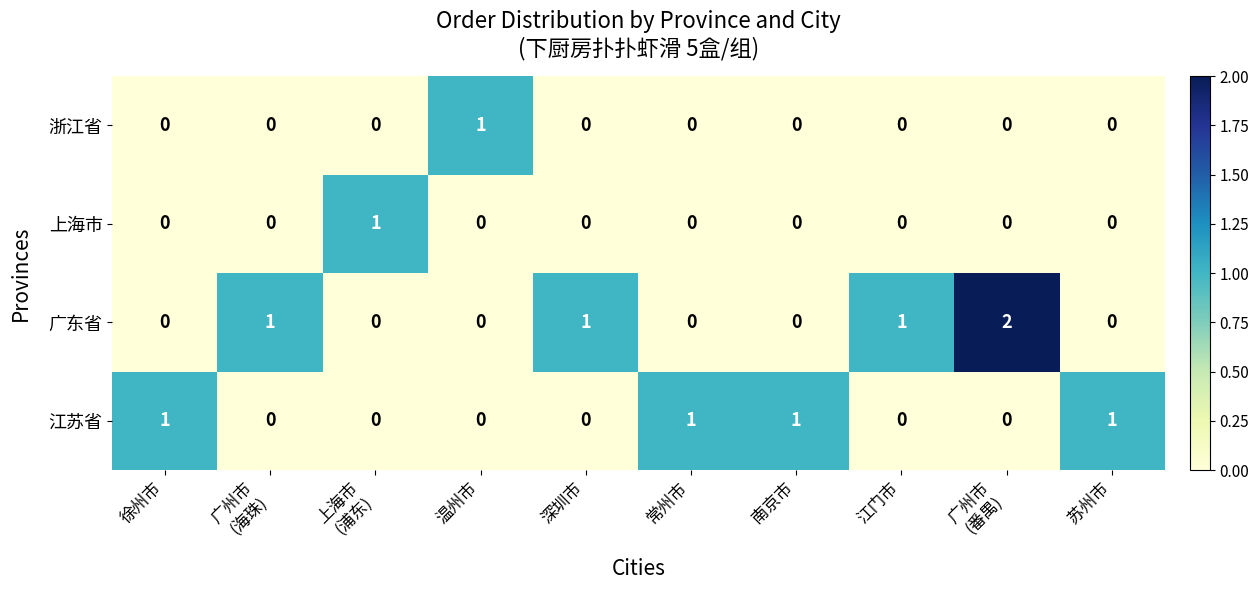

At how many categories does at least one series exceed 0?

10